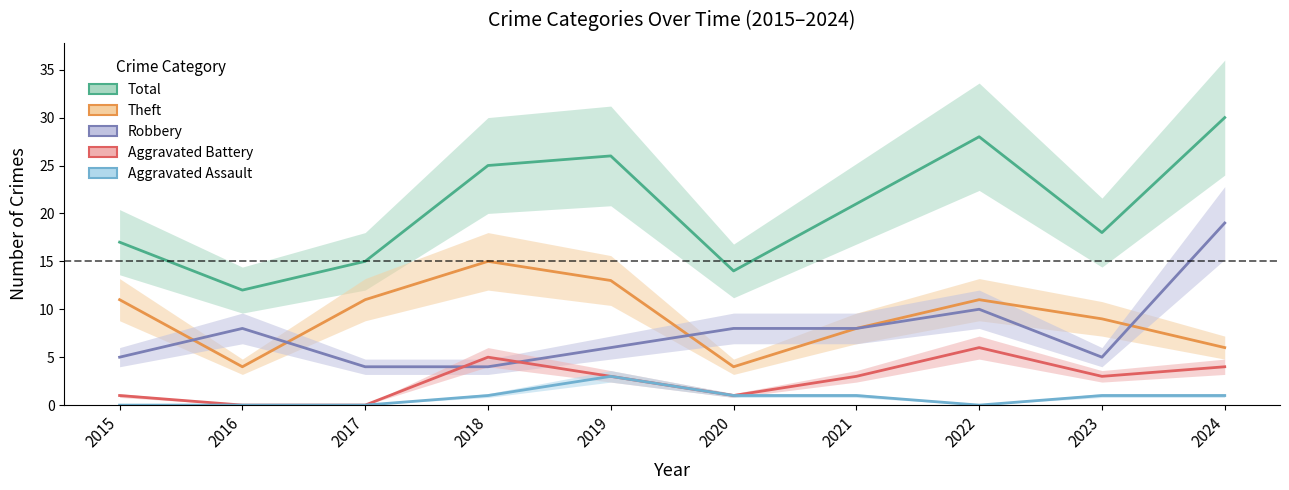

Where is Aggravated Assault nearest to the value 1?

2018